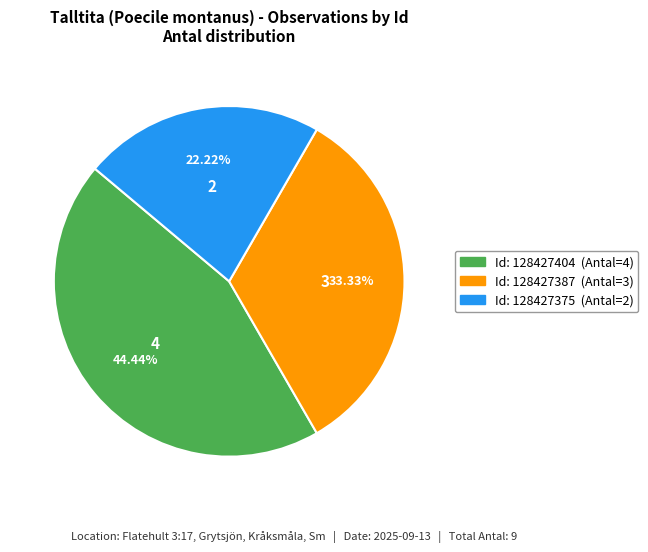

Is there a majority slice in this chart?

No